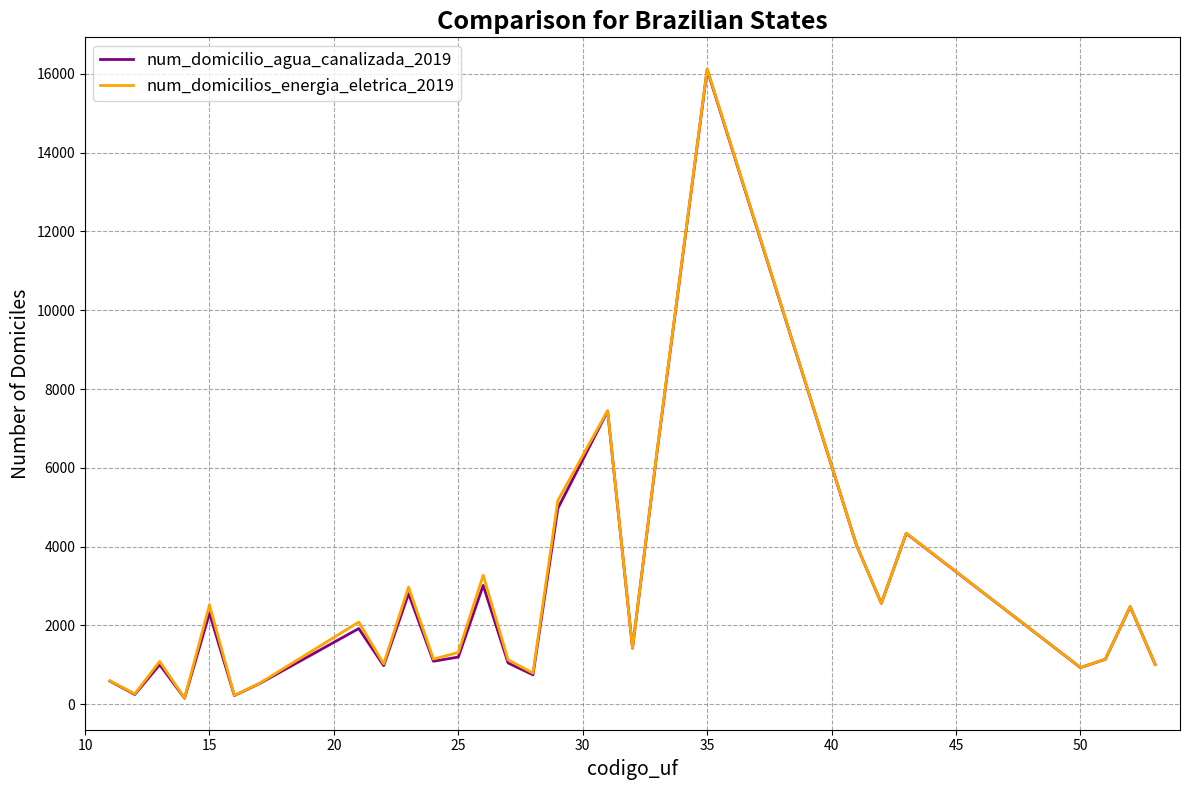

What is the average value of the num_domicilio_agua_canalizada_2019 series?

2618